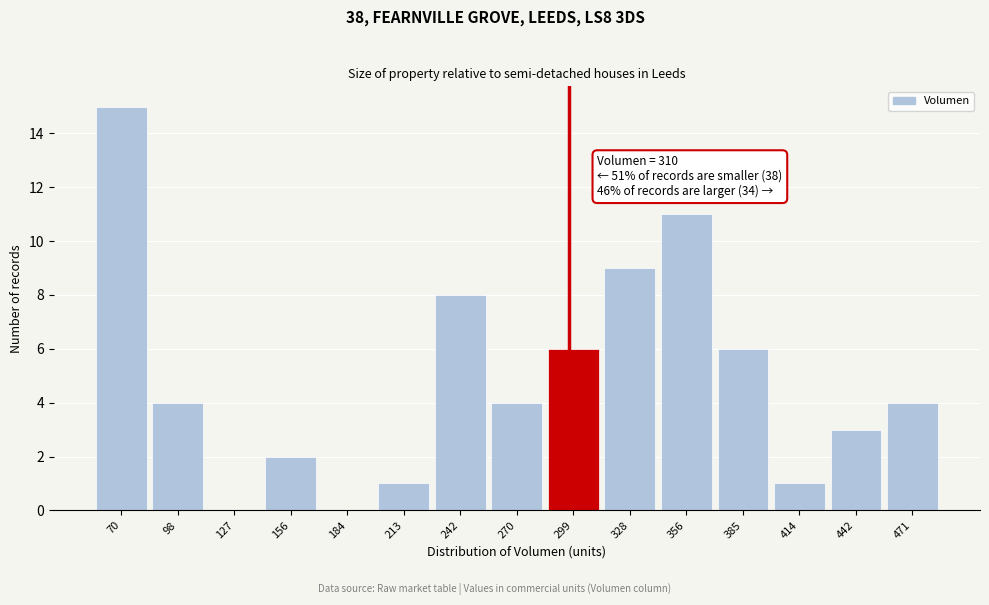

Reading left to right, transcribe all the data shown in this chart.

70=15	98=4	127=0	156=2	184=0	213=1	242=8	270=4	299=6	328=9	356=11	385=6	414=1	442=3	471=4